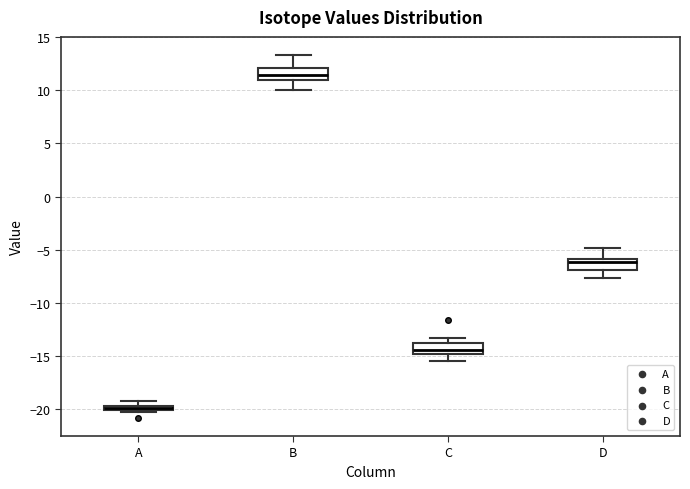

Where does the upper whisker of the box for B end on the y-axis? The values are not printed on the chart, so give them approximately, as read against the axis.

13.5